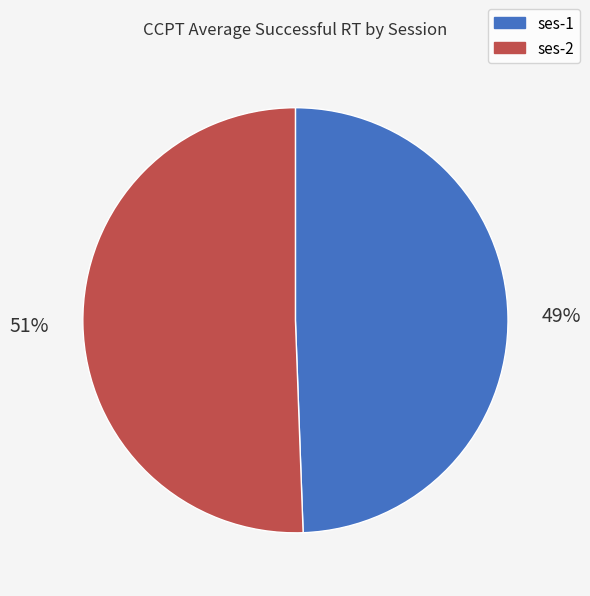

Which category has the smallest portion of the pie?

ses-1